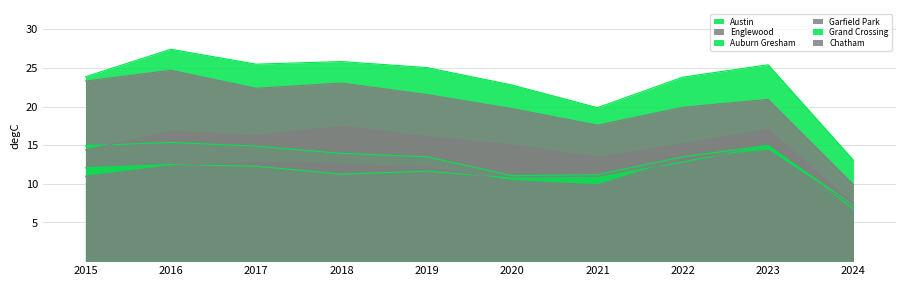

How many values in the Auburn Gresham series are below 13?

3